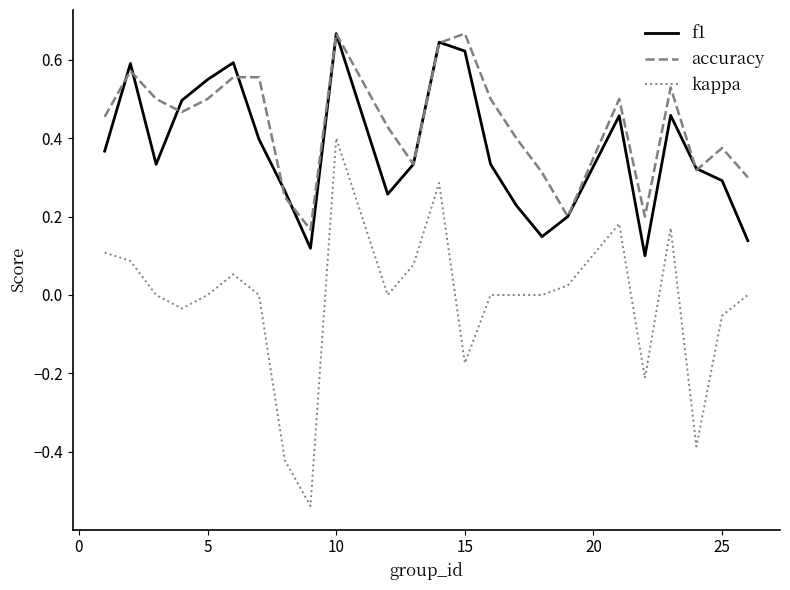

Which series has the largest total across all categories?

accuracy